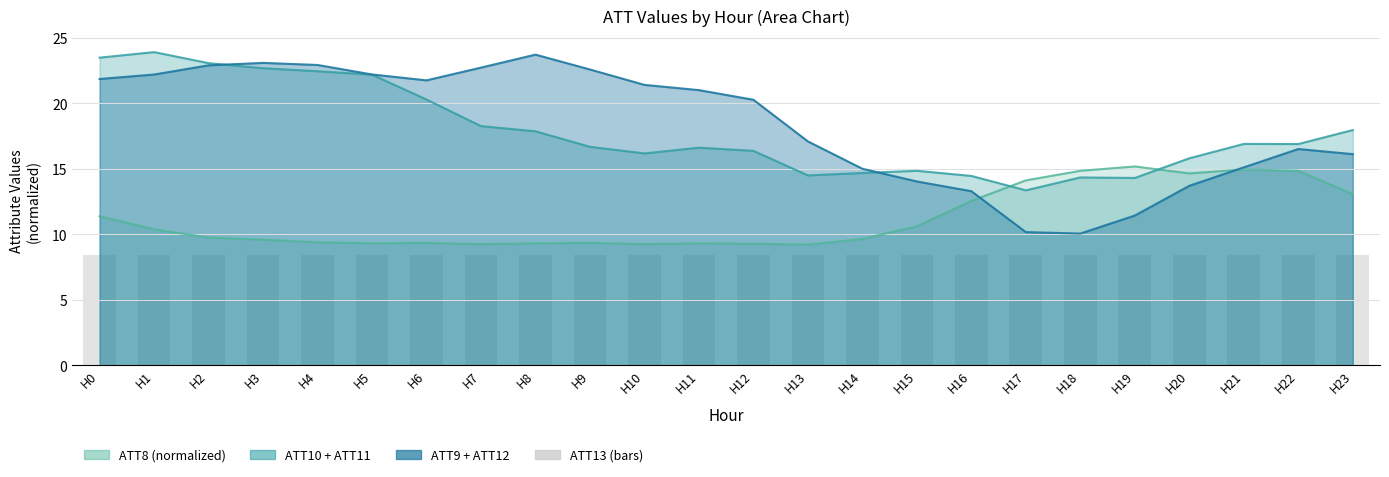

At which category is the sum across all series the highest?

H0